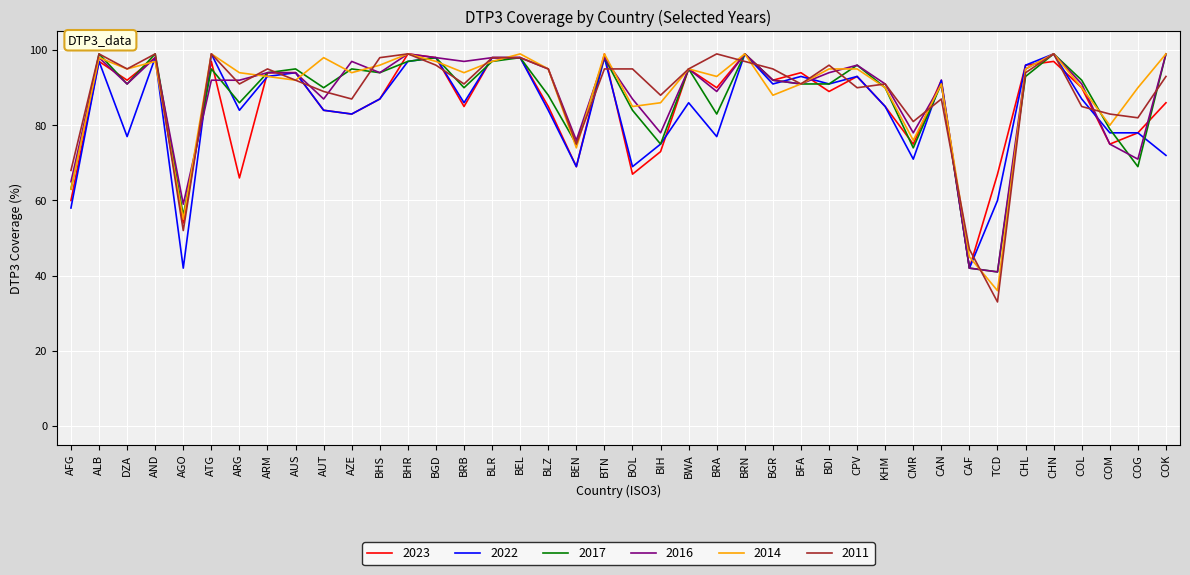

Does the chart have visible grid lines?

Yes